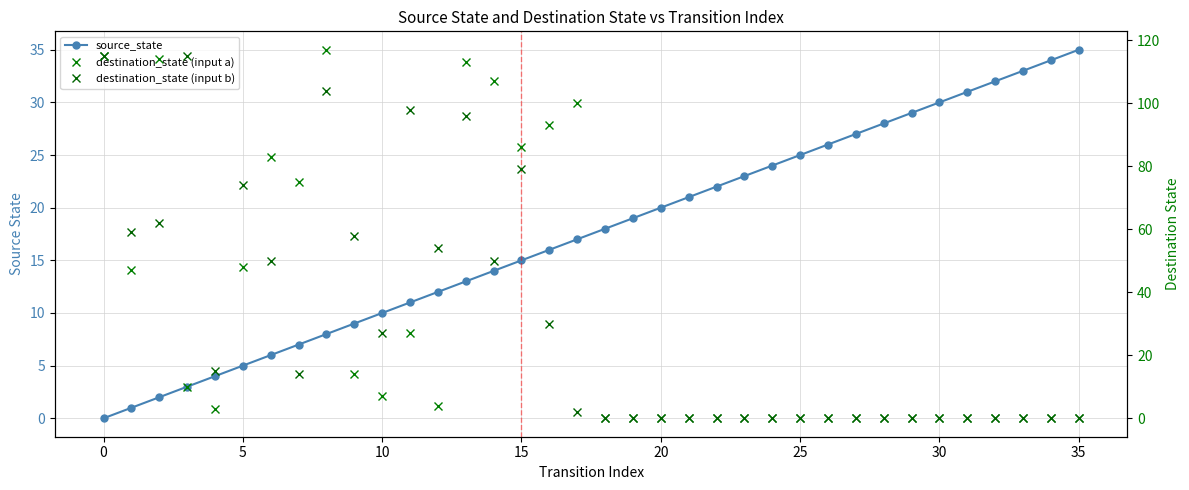

What is the maximum value for destination_state (input b)?

115